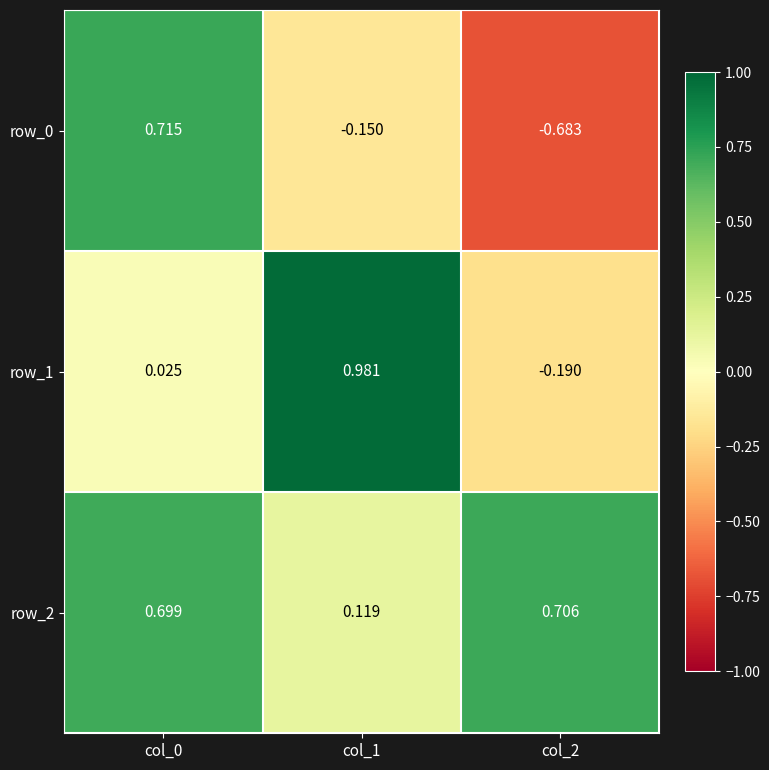

Is the value of row_1 at col_0 greater than the value of row_2 at col_0?

No